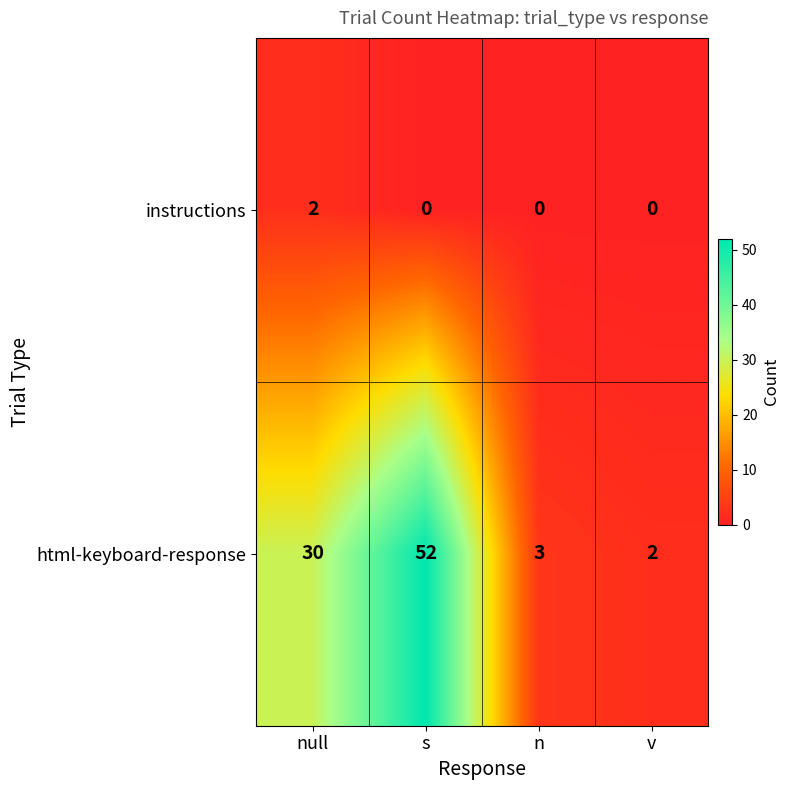

At which label does instructions reach its peak?

null